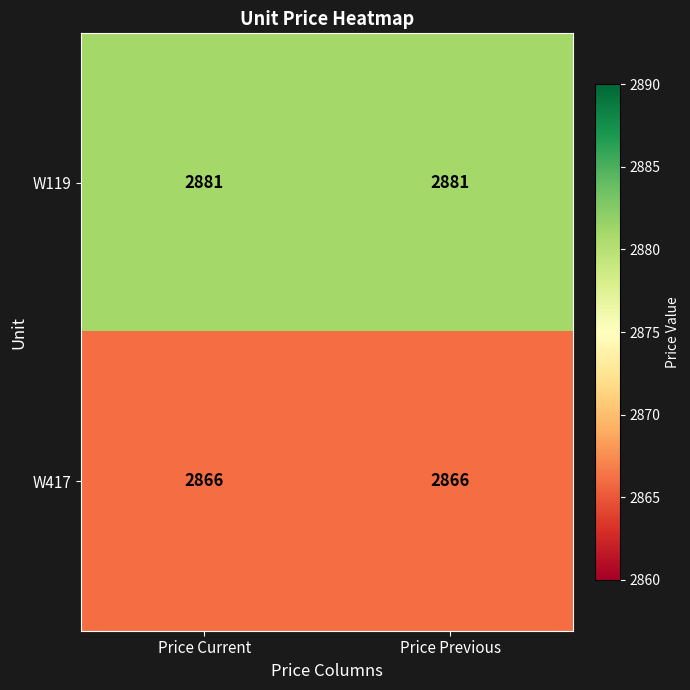

What is the difference between the highest and lowest values at Price Previous?

15